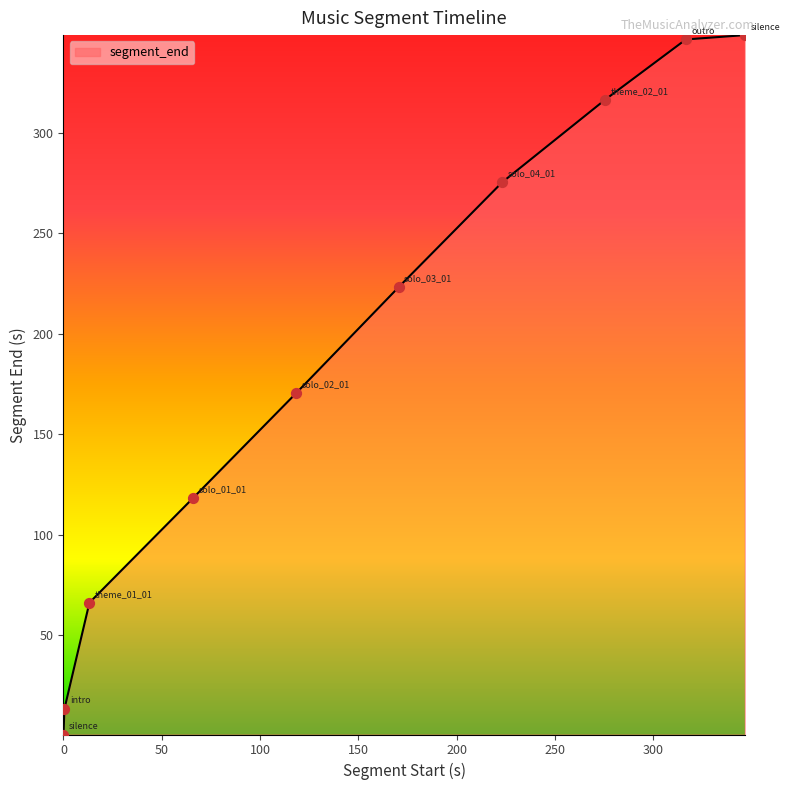

What is the greatest value displayed?

348.8